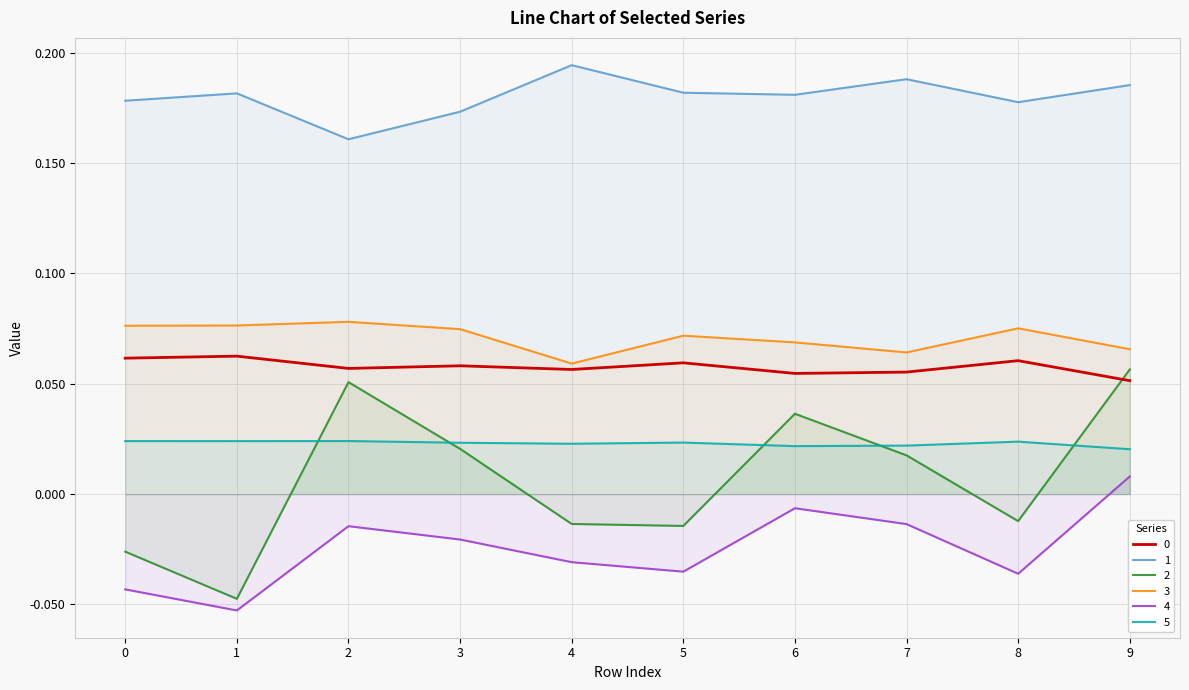

Does the chart display data point markers on the line(s)?

No